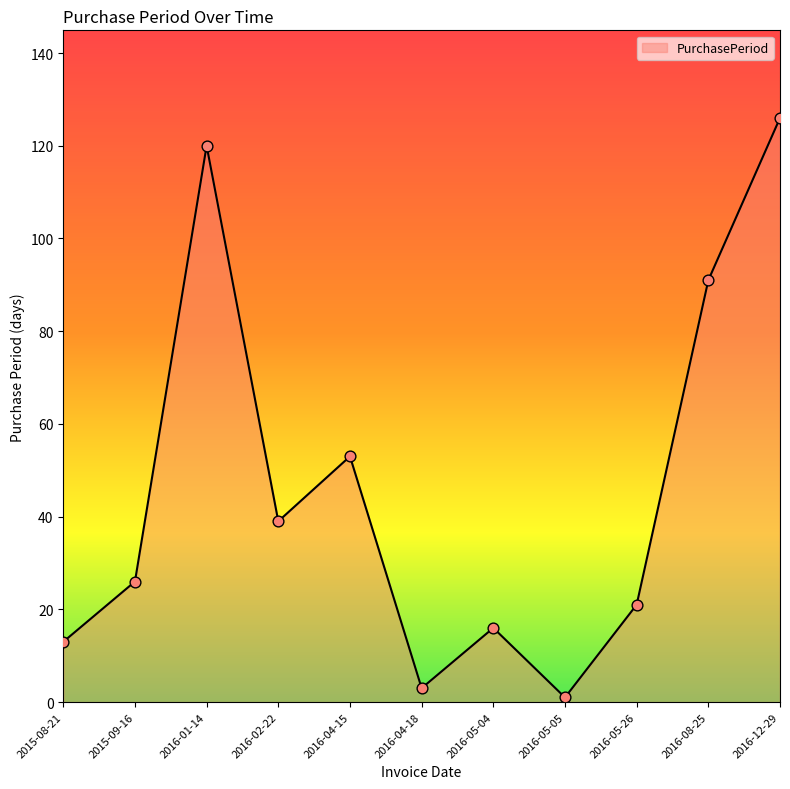

What is the change in value from 2016-04-15 to 2016-12-29?

+73